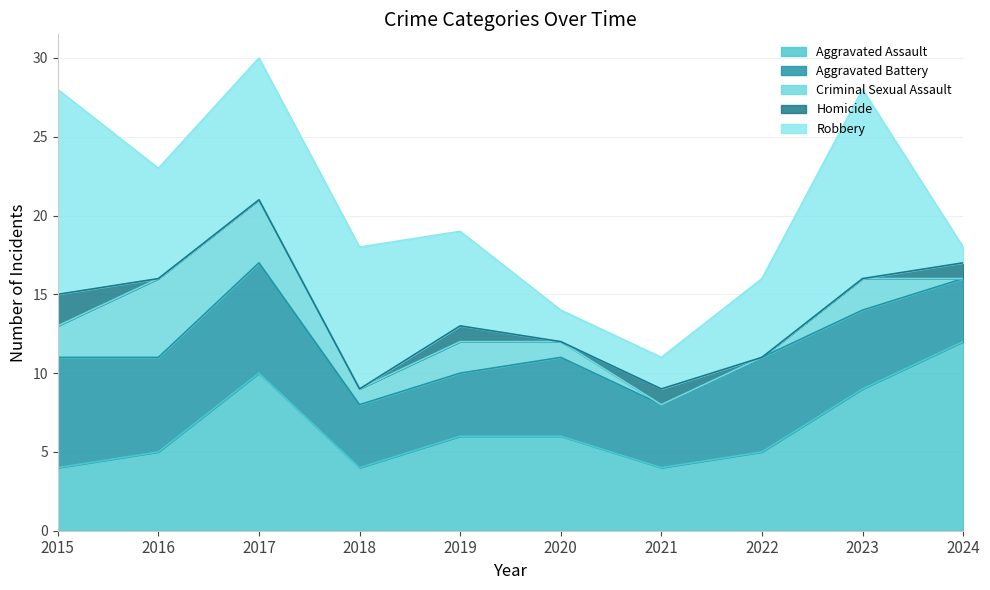

What is the spread (max minus min) of values at 2018?

9